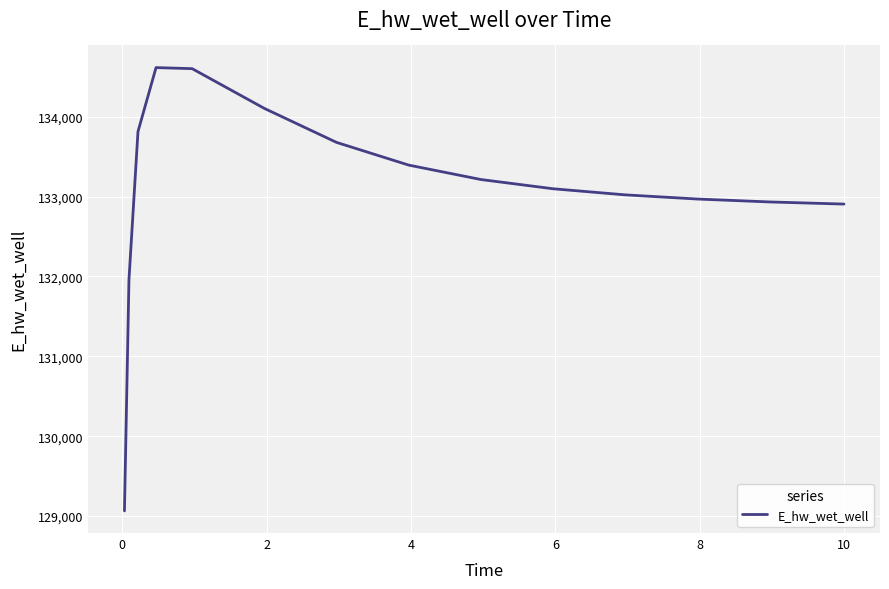

What is the difference between the maximum and minimum values?

5549.6